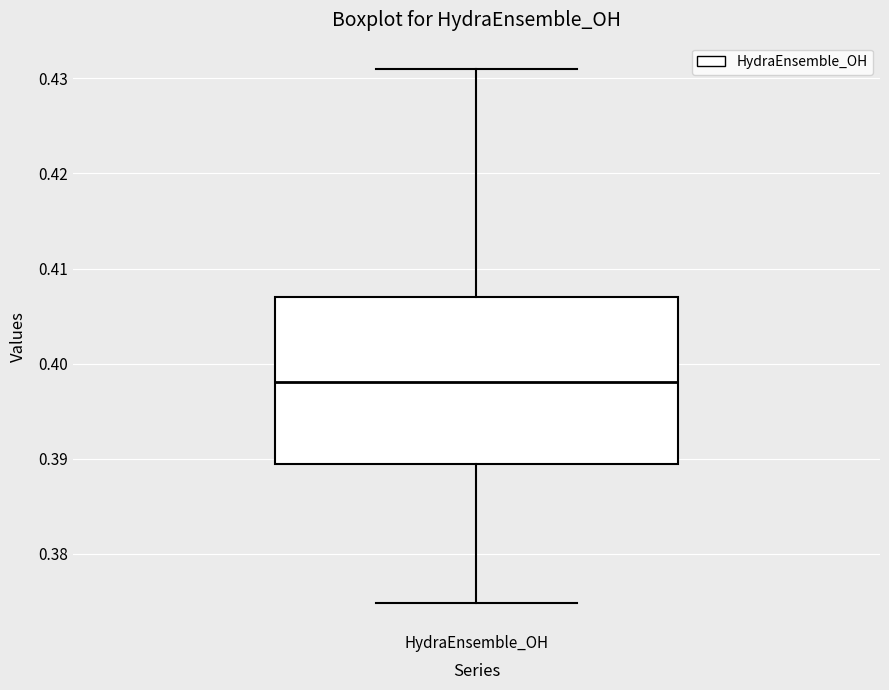

Where does the upper whisker of the box for HydraEnsemble_OH end on the y-axis? The values are not printed on the chart, so give them approximately, as read against the axis.

0.431